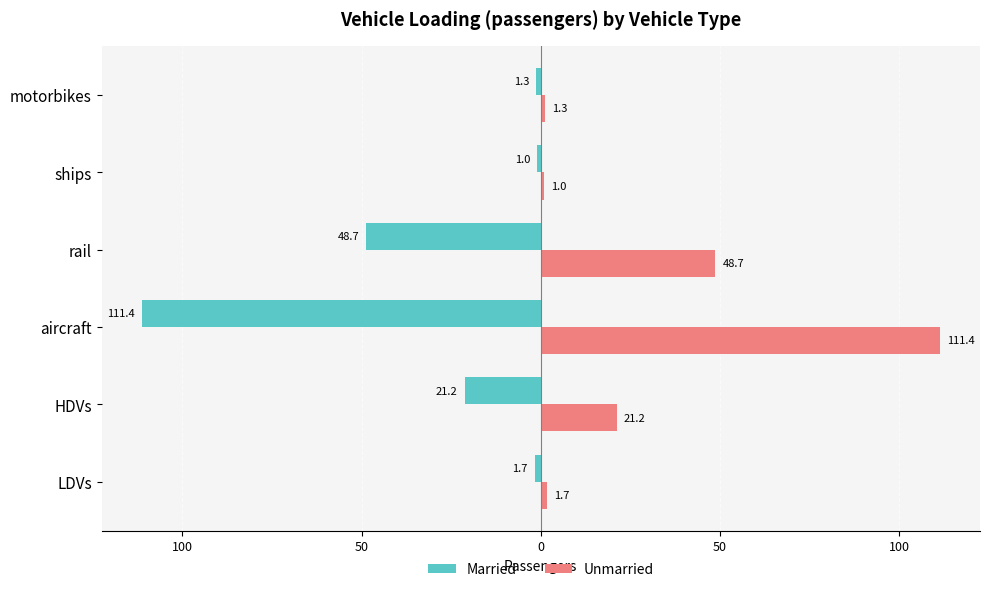

What are all the series names shown in the legend?

Married, Unmarried